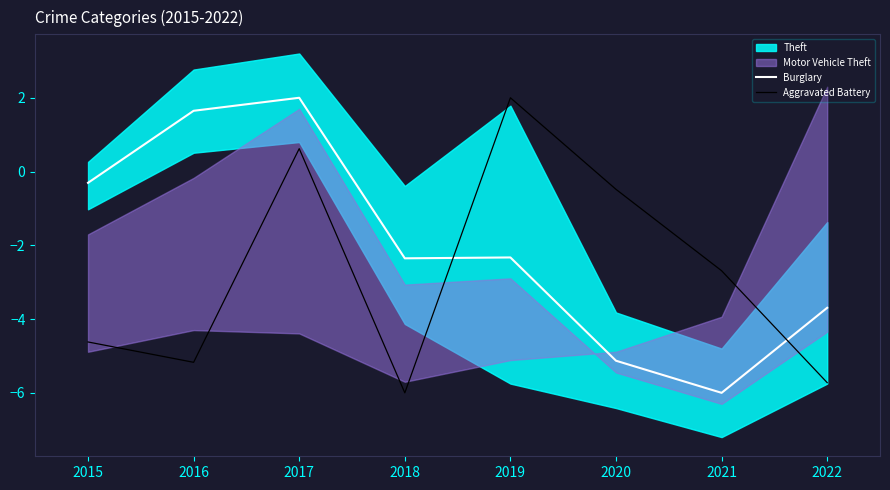

List the series in order of their overall mean, highest first.

Burglary, Aggravated Battery